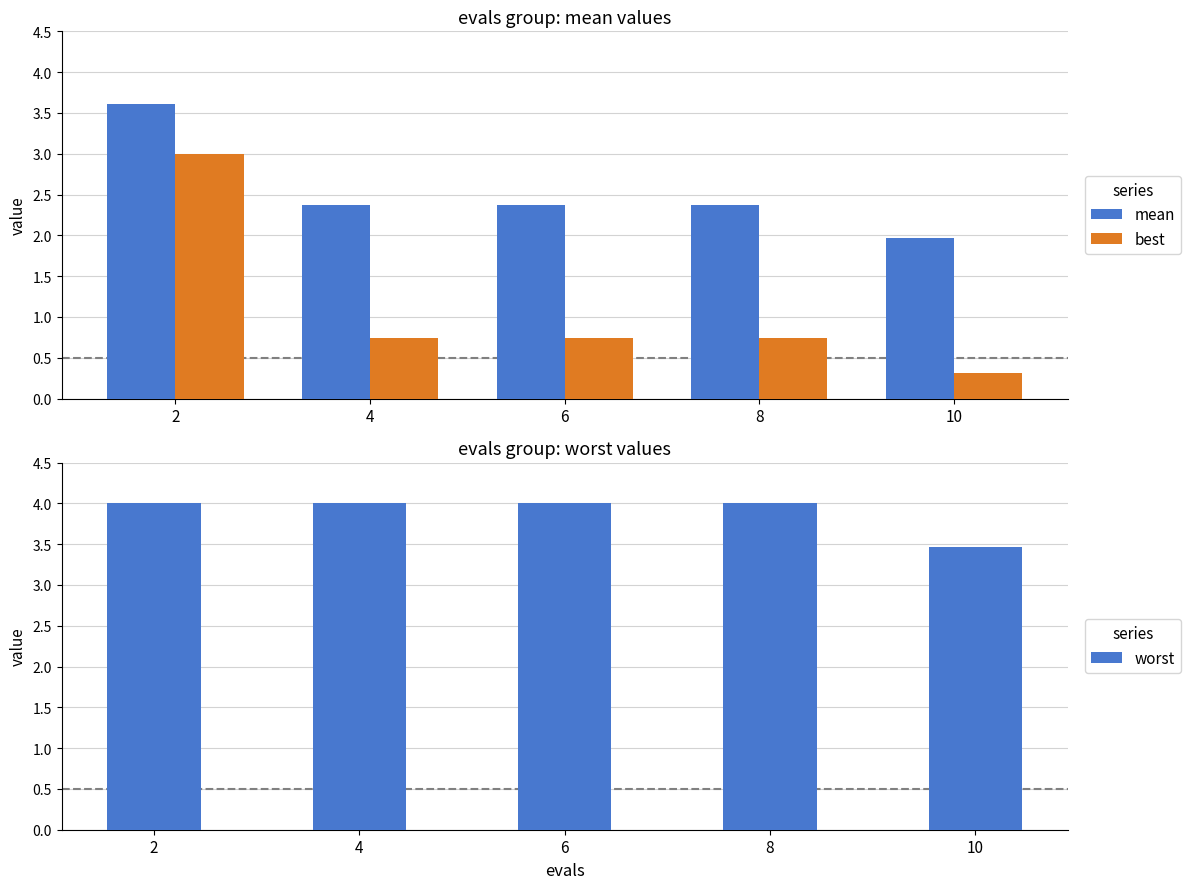

Reading left to right, what are all the values shown in this chart?

mean: 3.6	2.4	2.4	2.4	2.0
best: 3.0	0.7	0.7	0.7	0.3
worst: 4.0	4.0	4.0	4.0	3.5